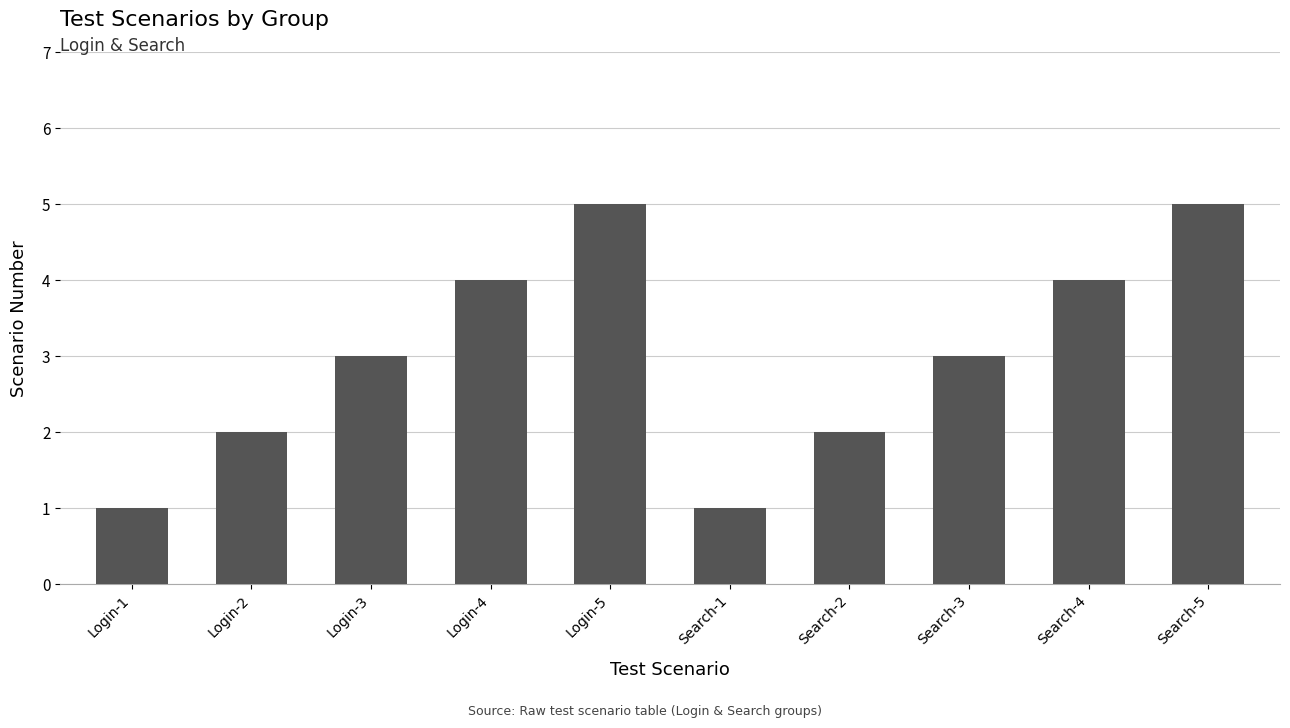

What is the approximate value at Search-1?

1